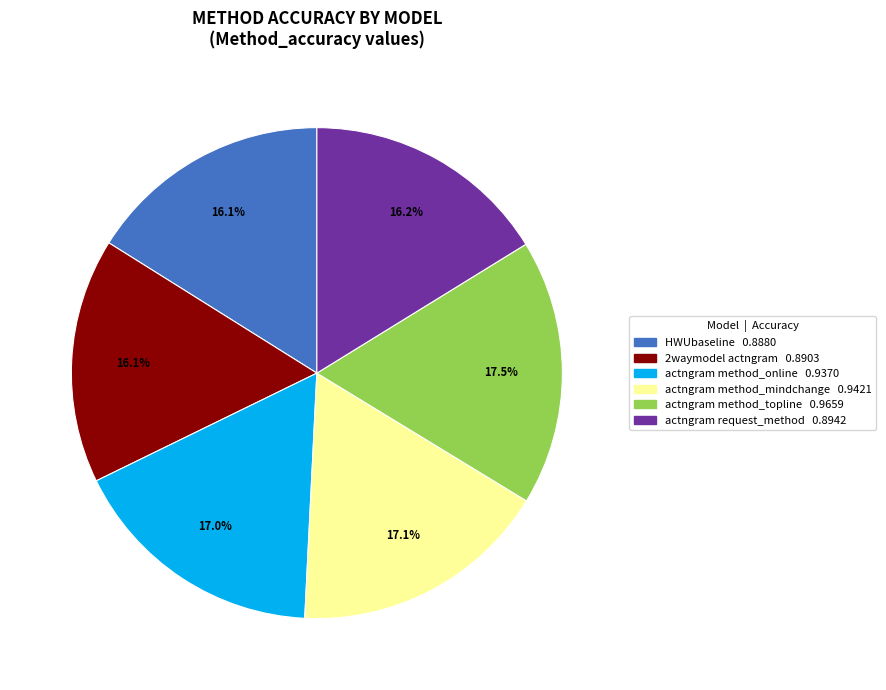

Is there a majority slice in this chart?

No